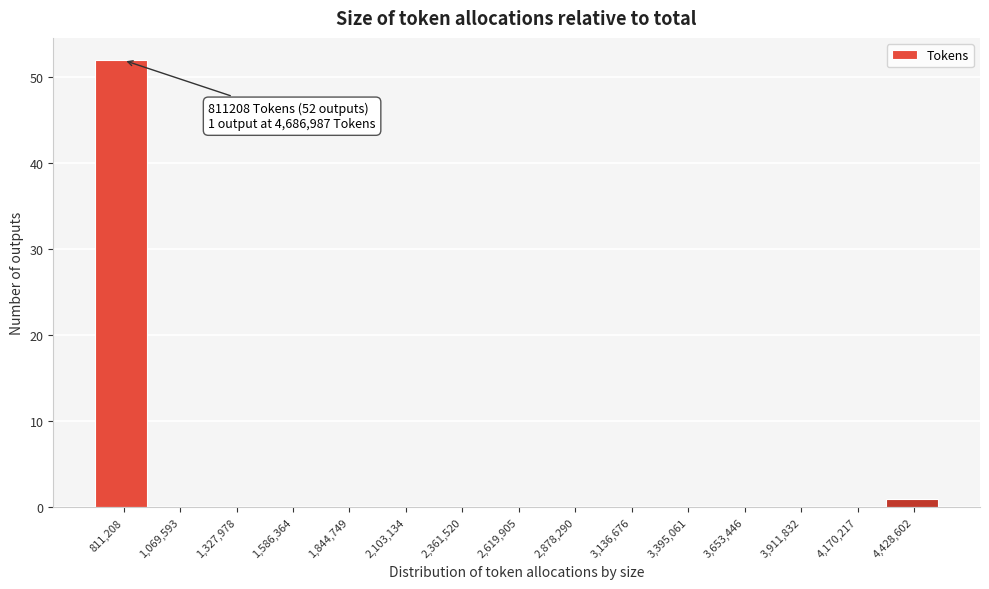

Reading left to right, list all the values displayed in this chart.

811,208=52	1,069,593=0	1,327,978=0	1,586,364=0	1,844,749=0	2,103,134=0	2,361,520=0	2,619,905=0	2,878,290=0	3,136,676=0	3,395,061=0	3,653,446=0	3,911,832=0	4,170,217=0	4,428,602=1